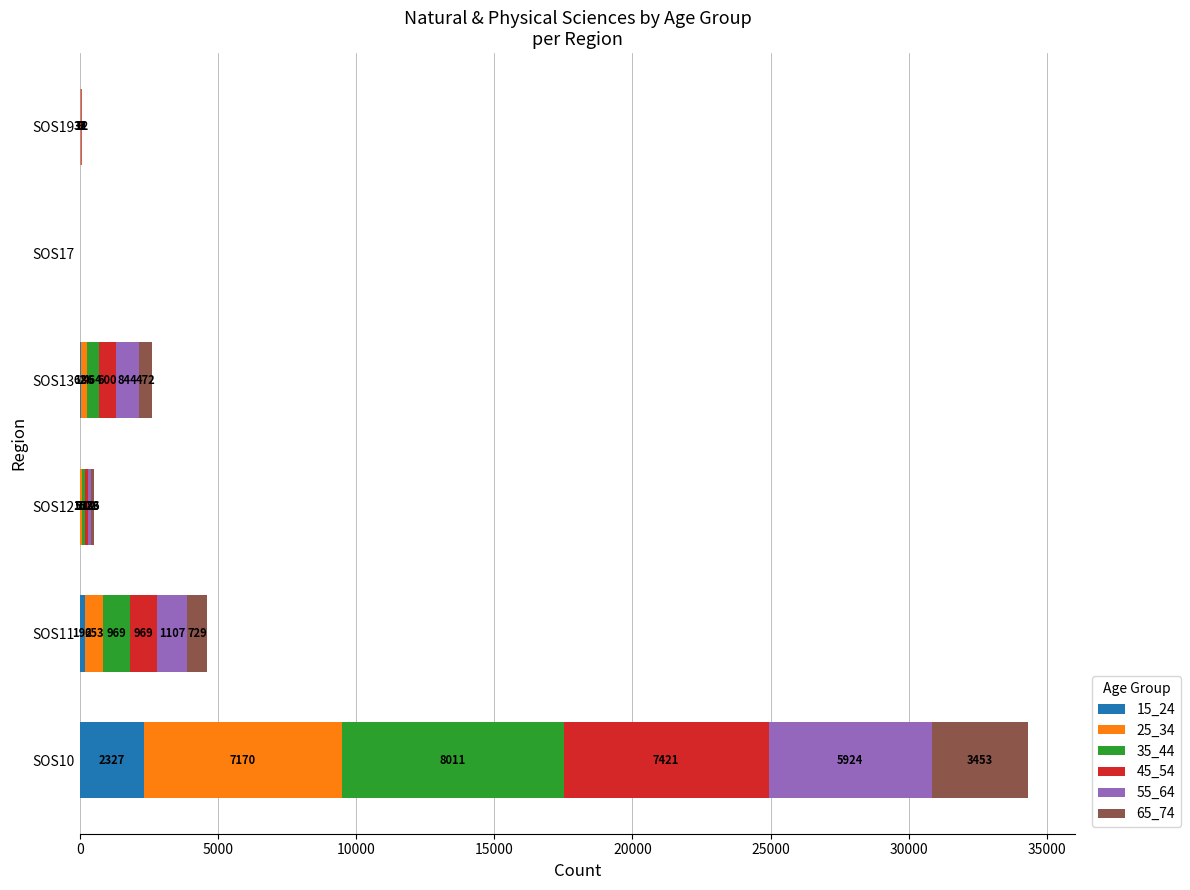

What is the total value across all series at SOS12?

510